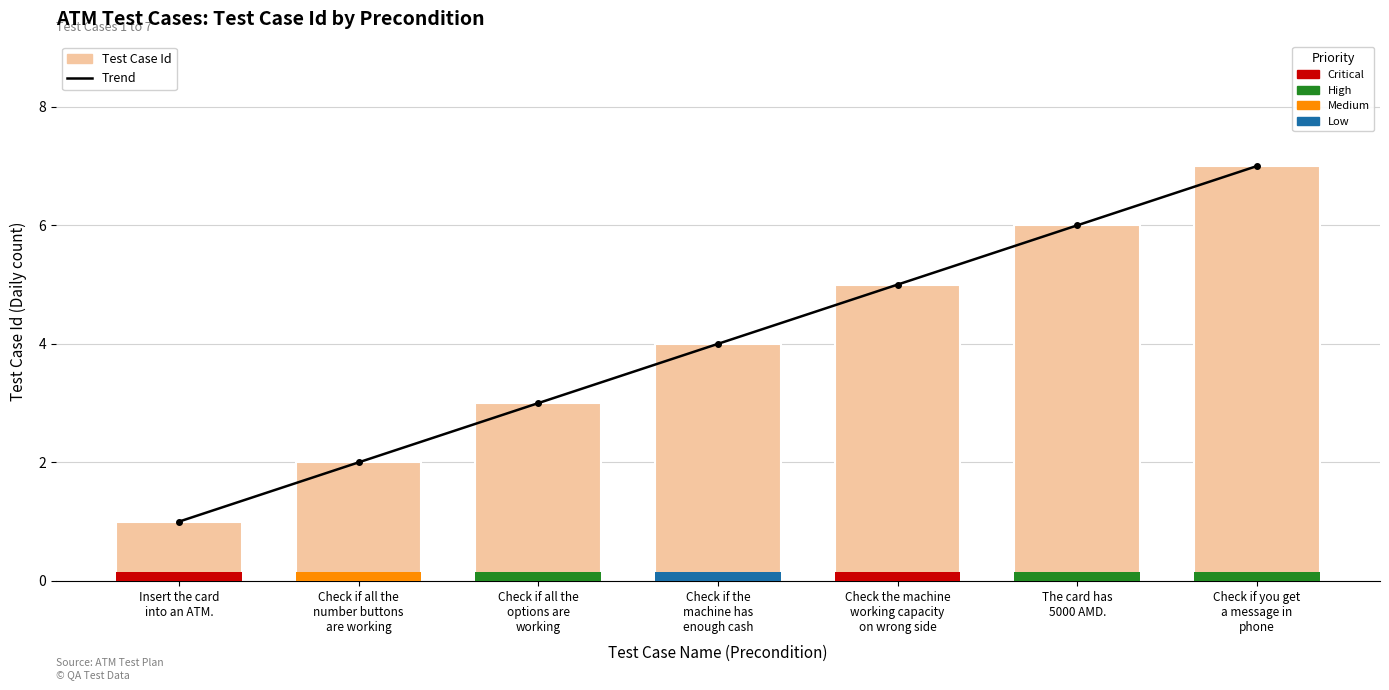

At which label is Test Case Id closest to 4?

Check if the
machine has
enough cash